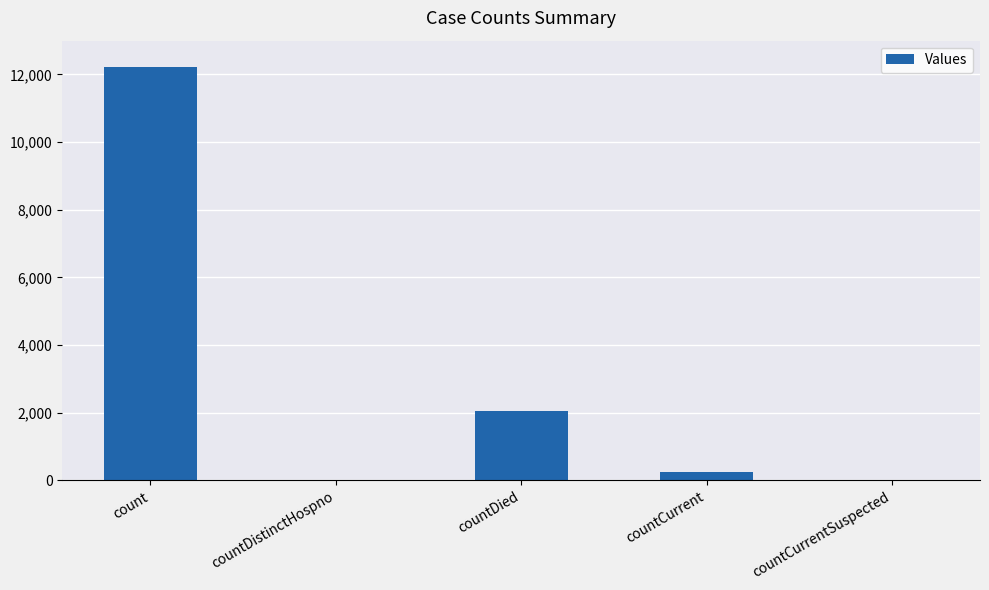

What is the average value?

2906